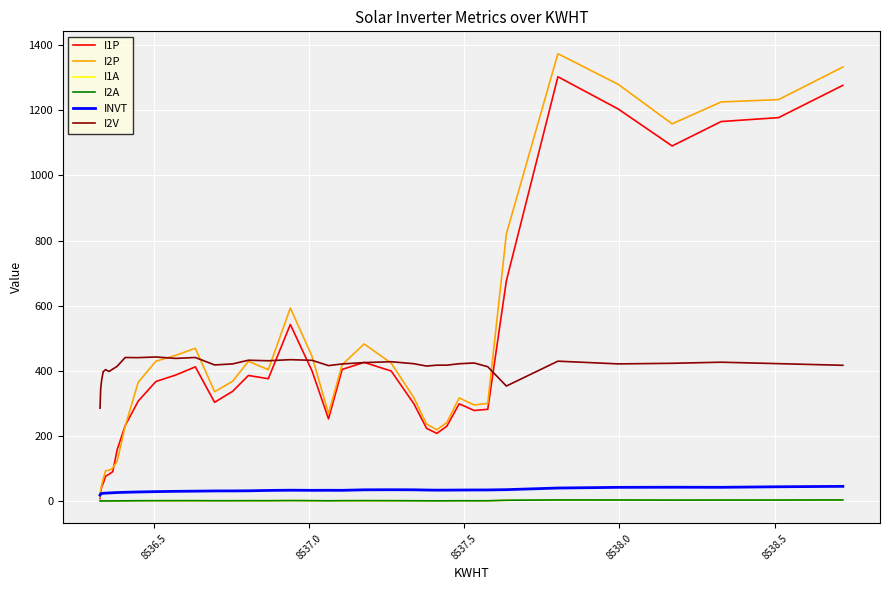

What is the difference between the maximum and minimum values in the I2V series?

157.2